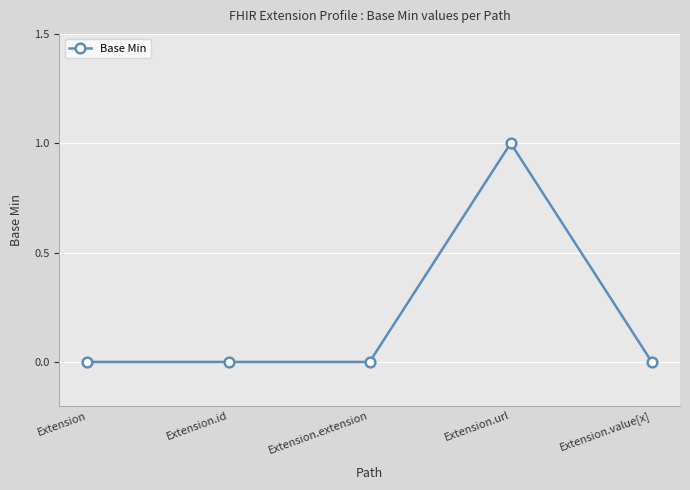

True or false: the data has more than 0 interior local peaks.

True